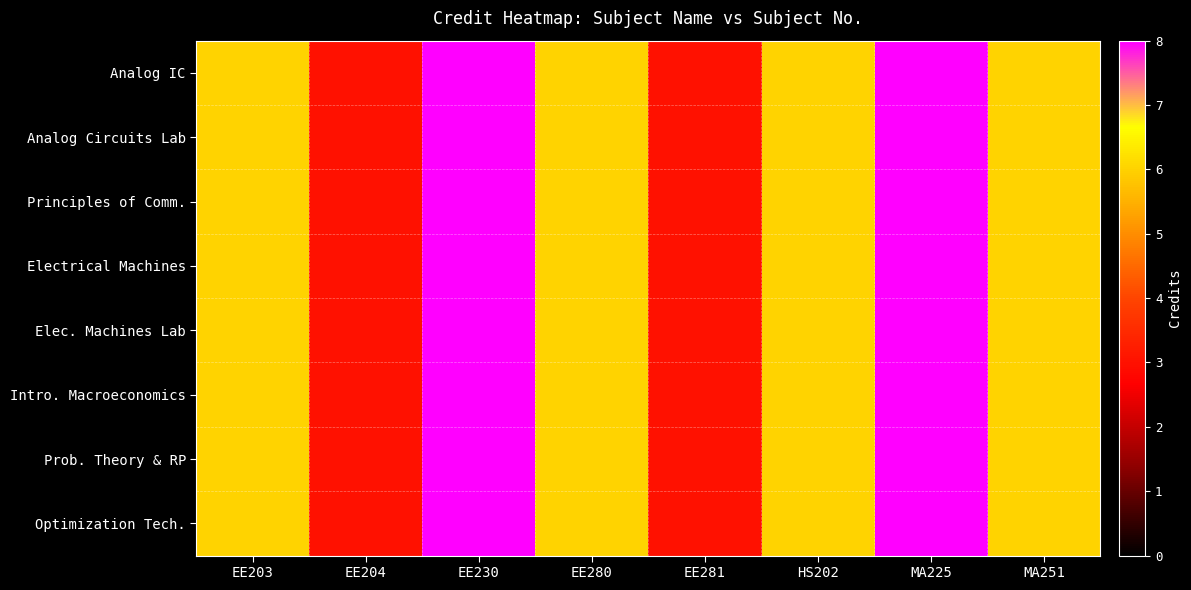

How many series are shown in this chart?

8